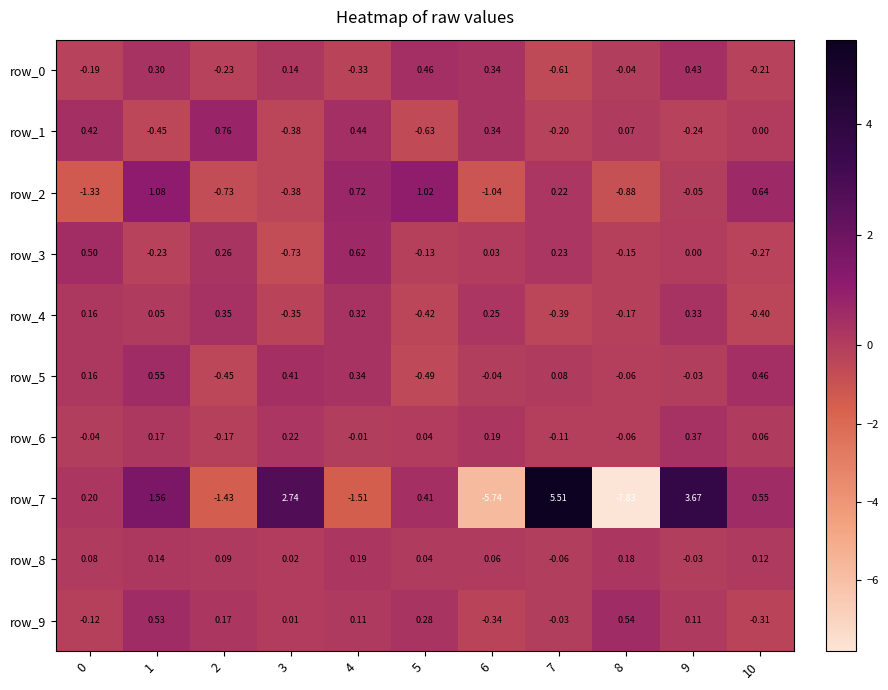

What is the spread (max minus min) of values at 8?

8.4